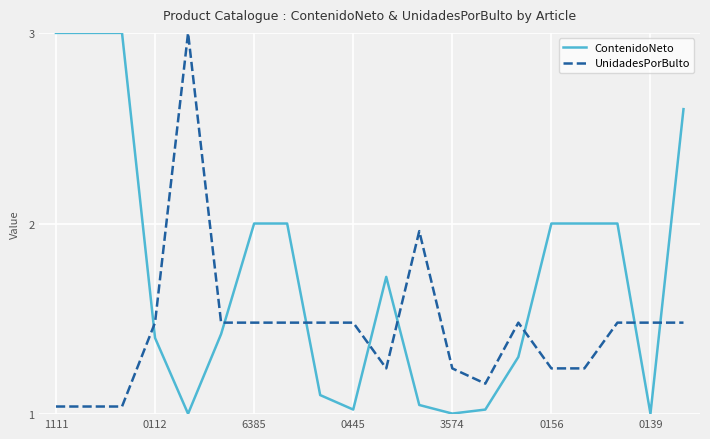

Does the chart have visible grid lines?

Yes